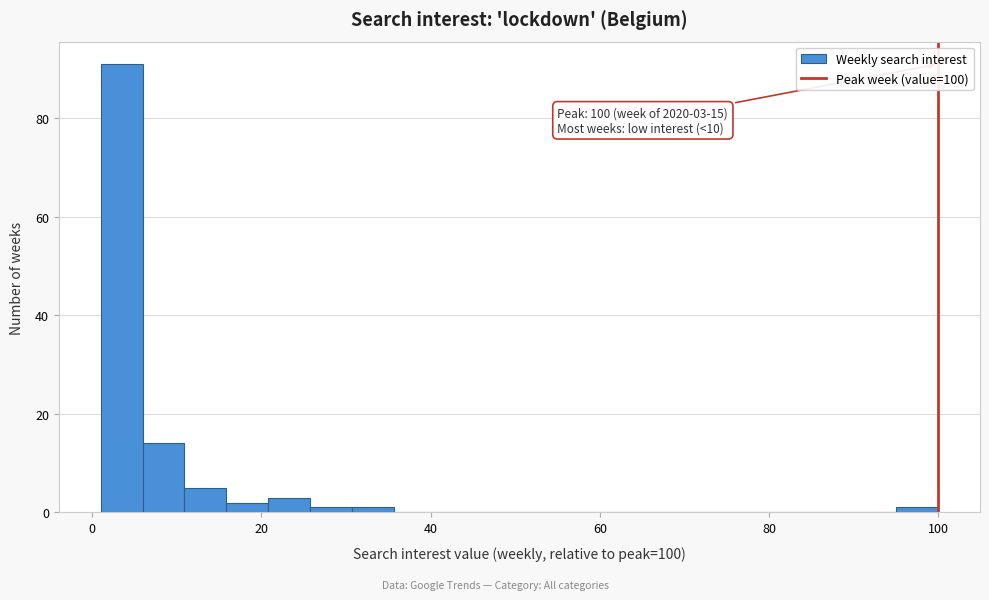

Read against the x-axis, roughly where is the centre of the tallest bar?

4